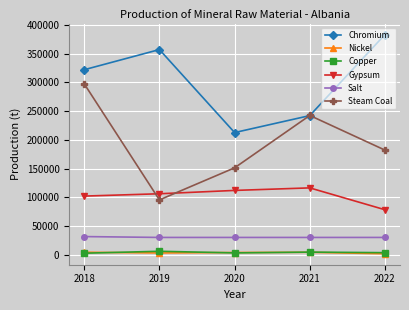

What is the value of the Steam Coal point at the 1st from the left?

297530